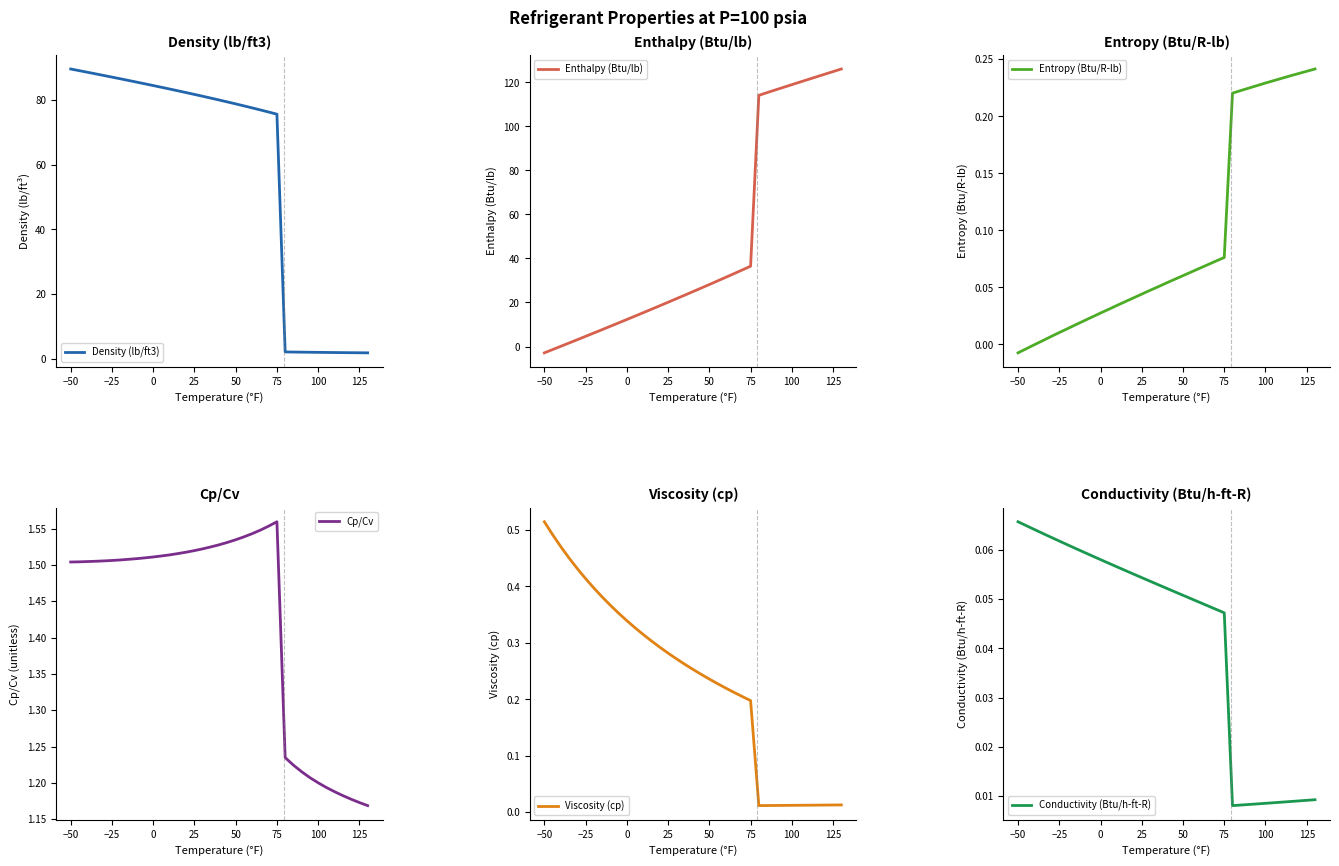

What are all the series names shown in the legend?

Density (lb/ft3), Enthalpy (Btu/lb), Entropy (Btu/R-lb), Cp/Cv, Viscosity (cp), Conductivity (Btu/h-ft-R)